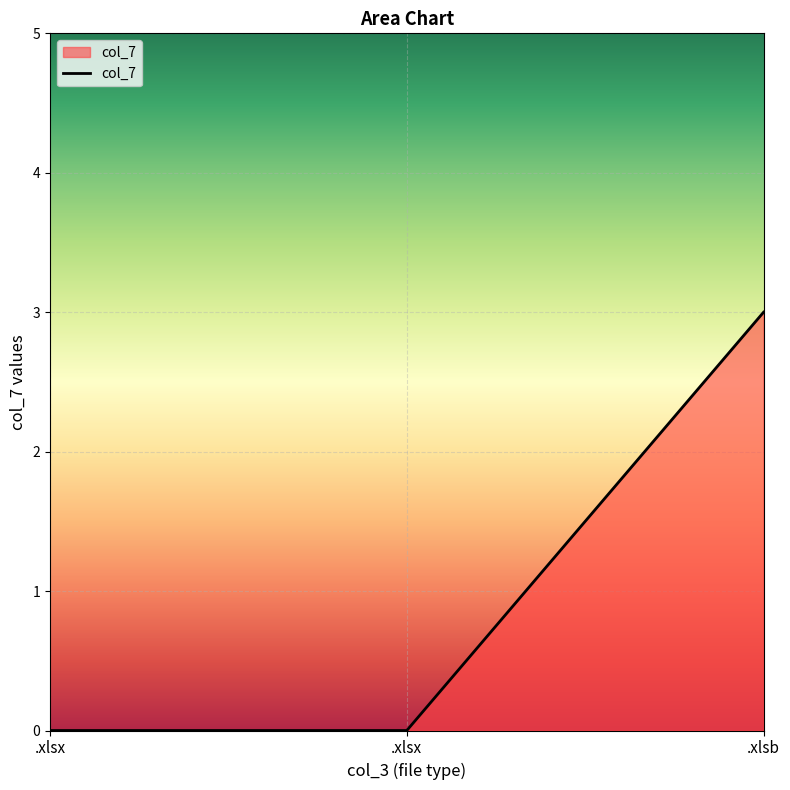

What is the maximum value shown in the chart?

3